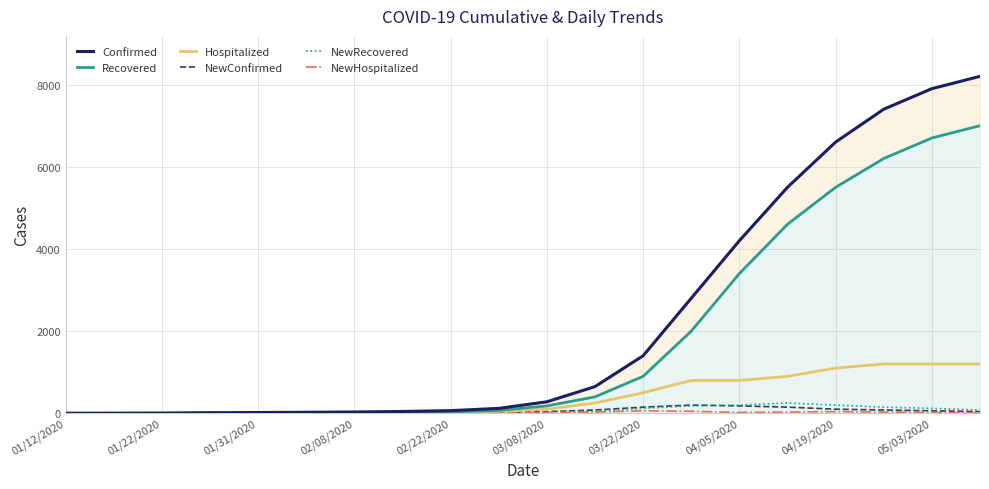

Which series has the largest range (max minus min)?

Confirmed